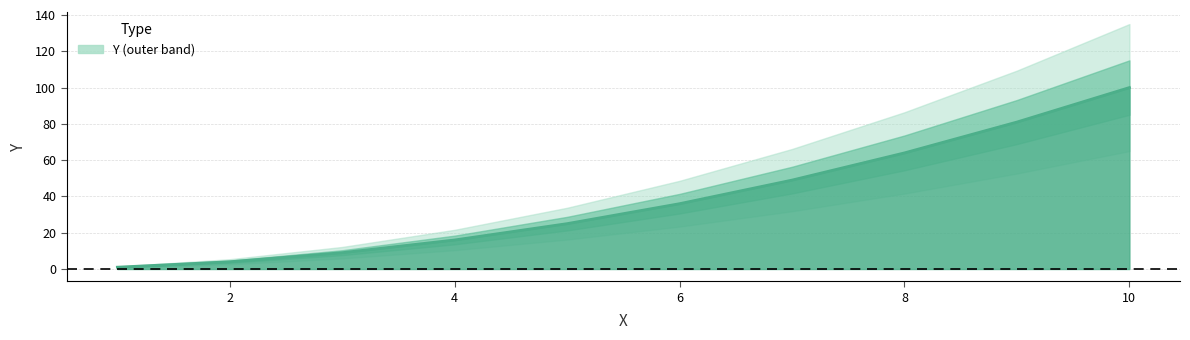

What is the change in value from 2 to 8?

+60